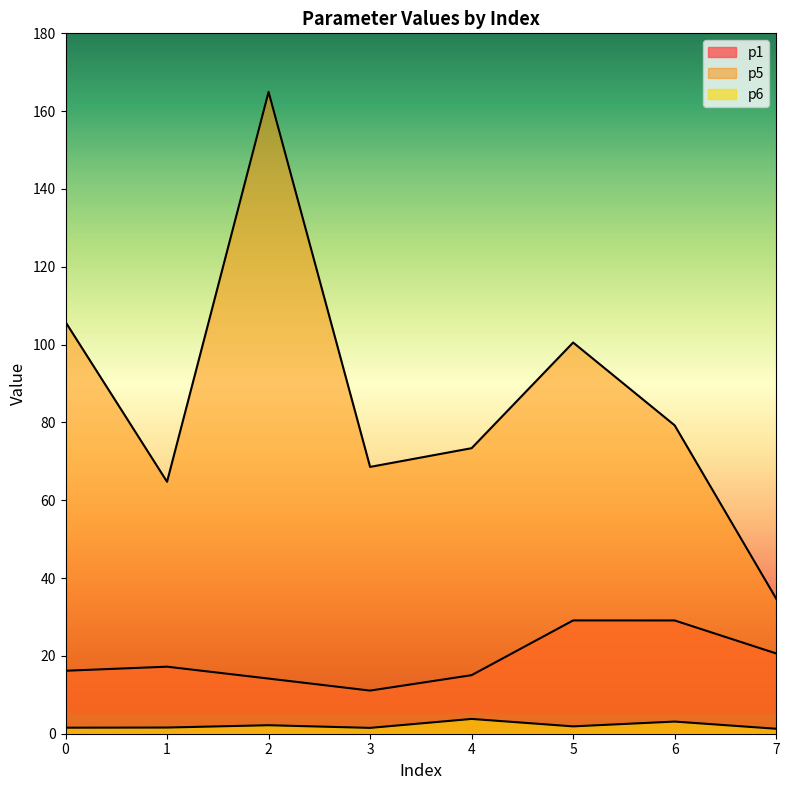

The p1 series shows 20.6 at 7. True or false?

True